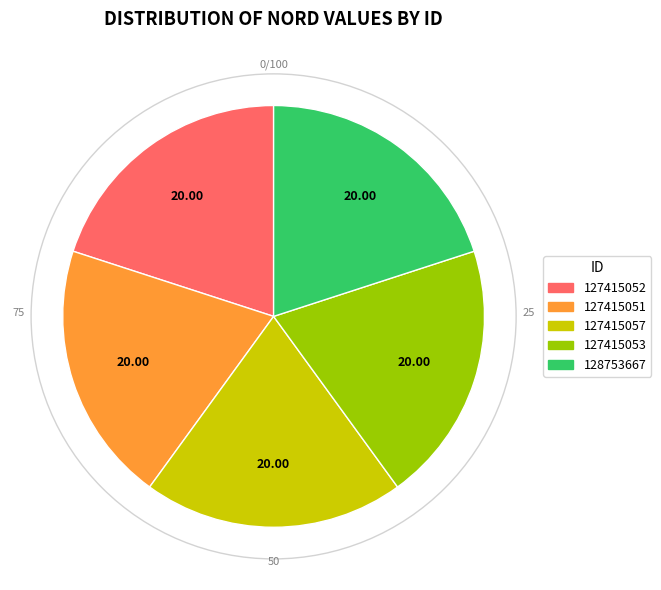

Count the number of slices in the pie.

5